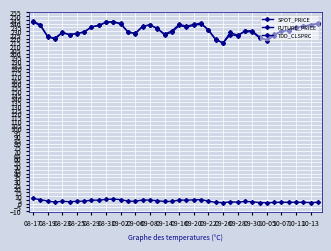

At which label is FUTURE_PRICE closest to 228?

08-23